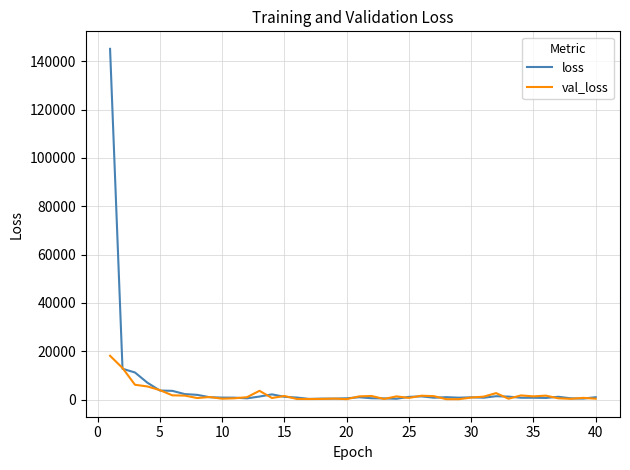

Rank the series by their maximum value, from highest to lowest.

loss, val_loss